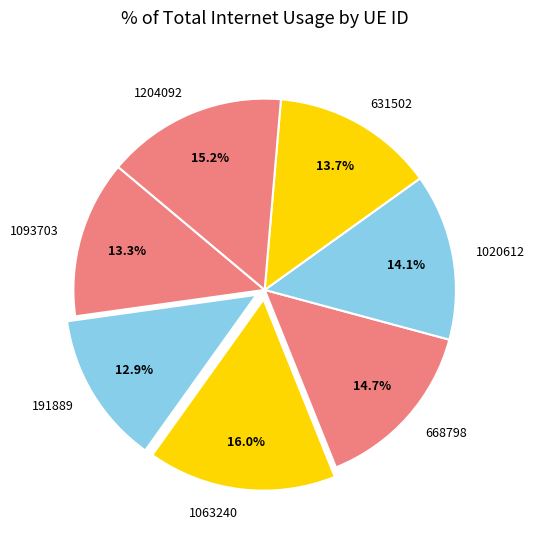

How much of the chart is everything except 1020612?

85.9%